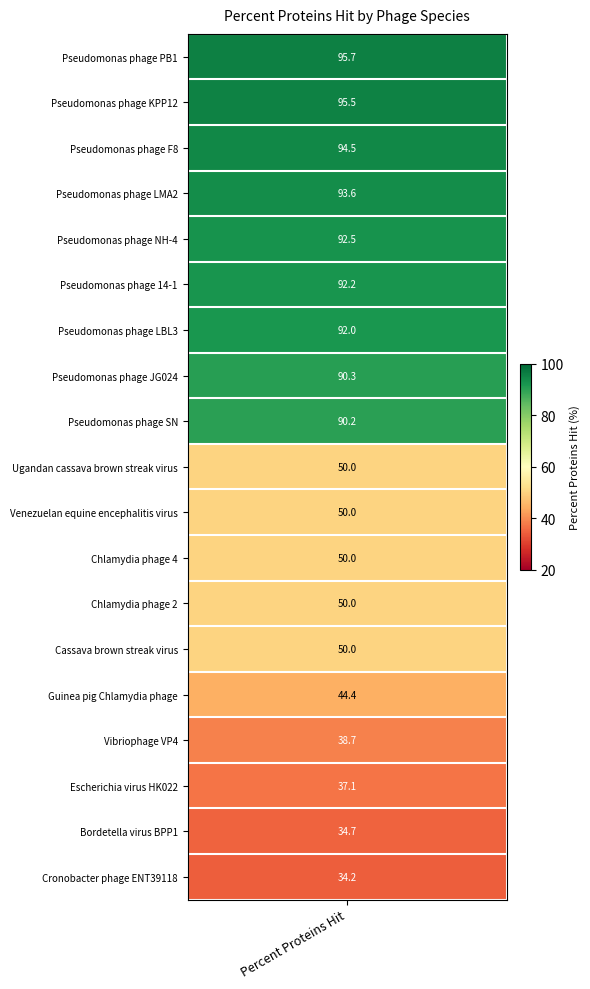

What is the smallest value displayed?

34.2